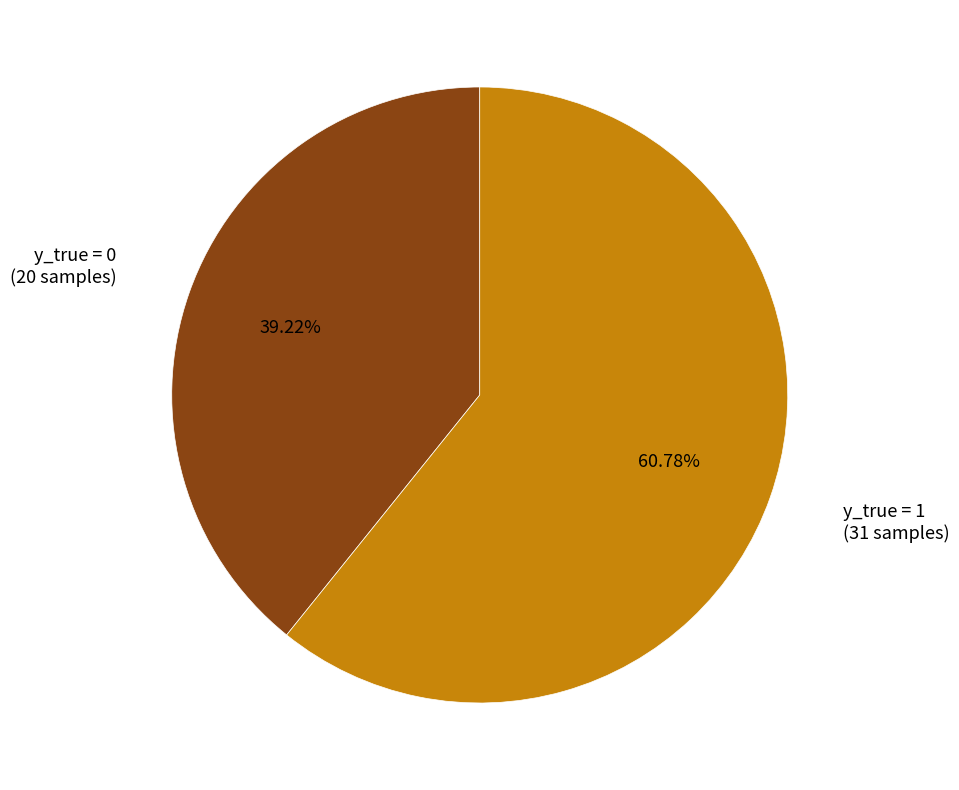

Is there a majority slice in this chart?

Yes